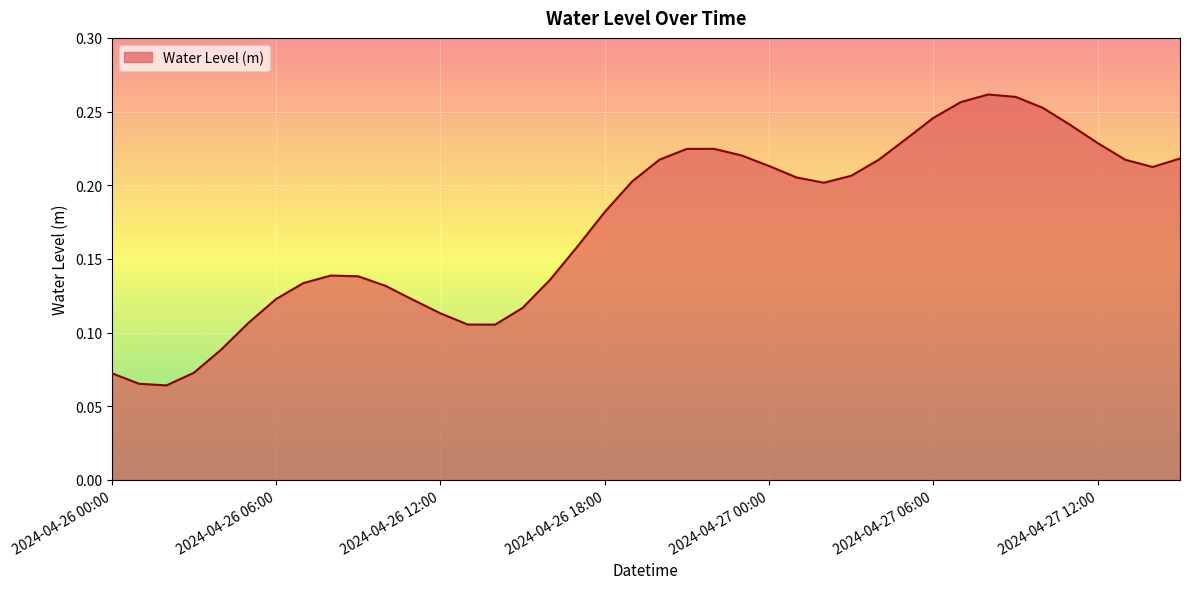

True or false: the data has more than 2 interior local peaks.

True